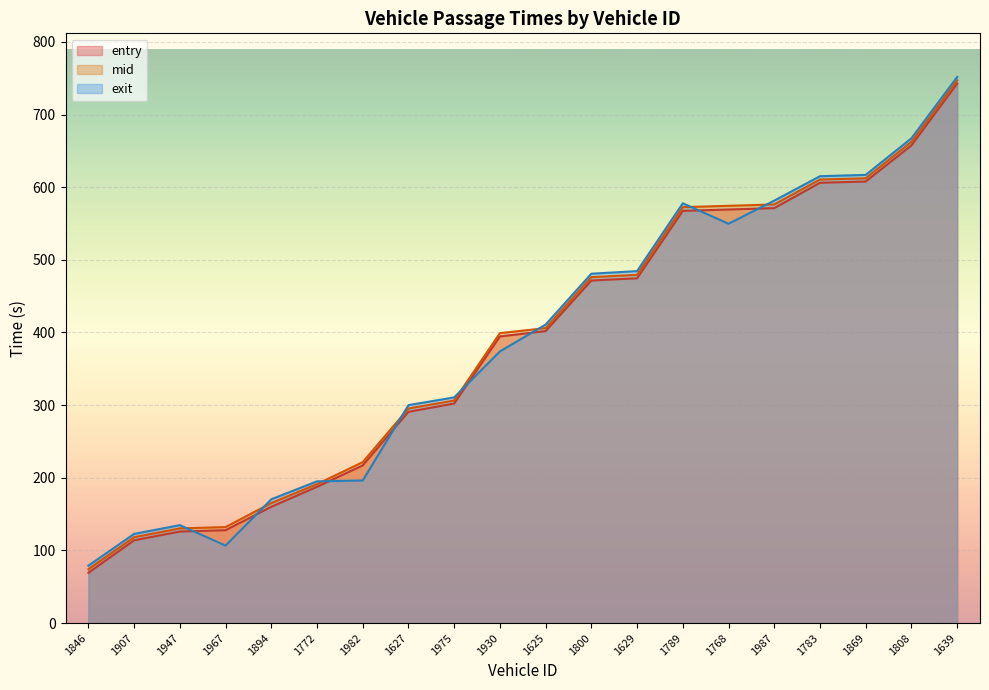

True or false: mid and entry cross at least once.

False